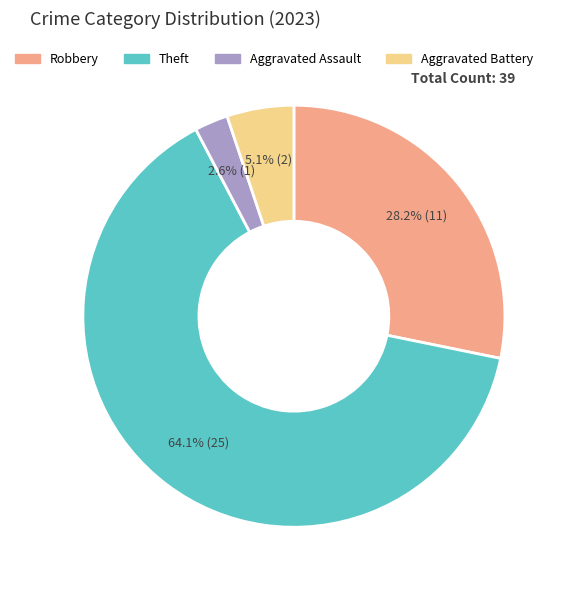

Is there any slice that represents more than half of the pie?

Yes